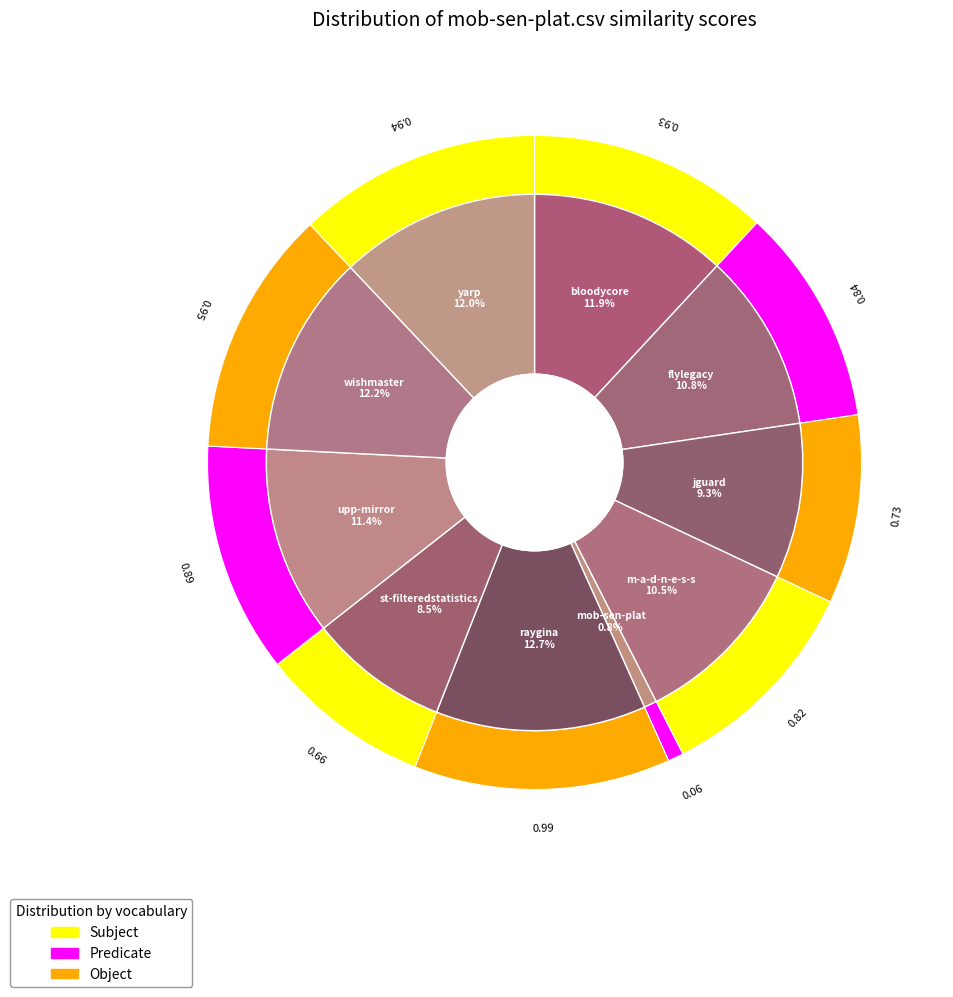

Does upp-mirror.csv represent more than half of the total?

No